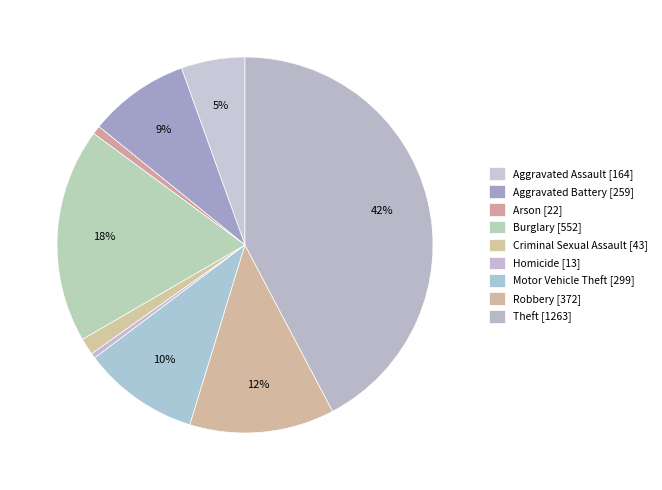

Which has a higher value, Theft or Motor Vehicle Theft?

Theft